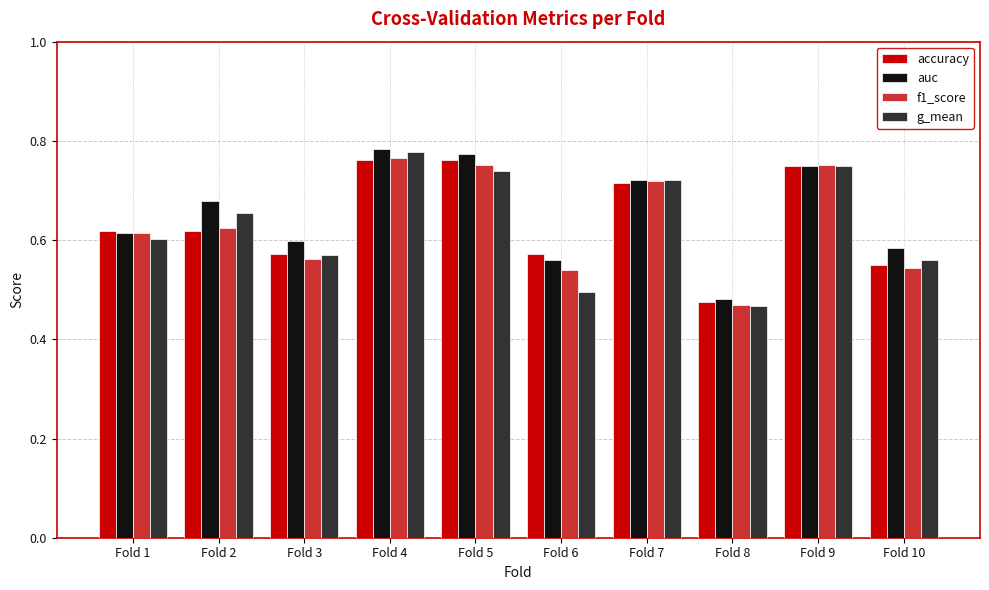

At which label is g_mean closest to 0?

Fold 8